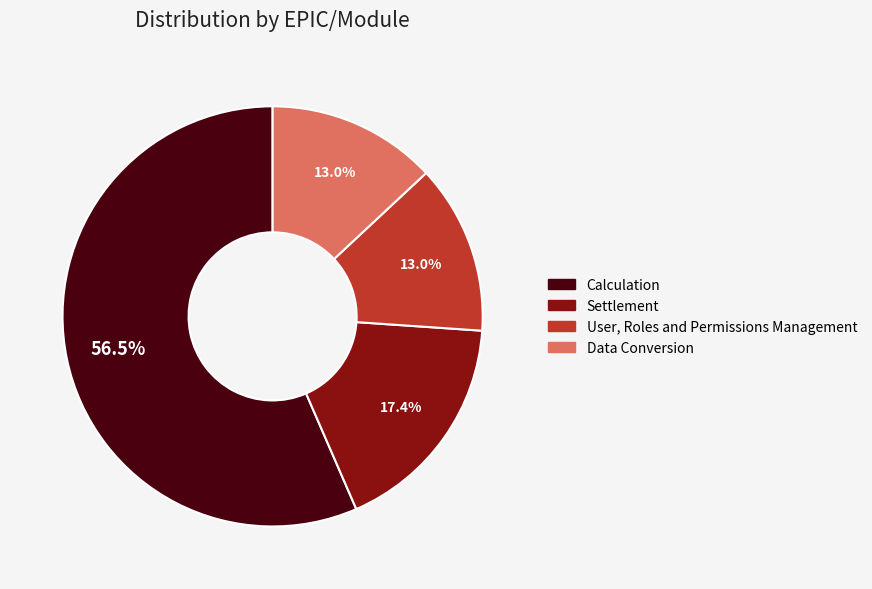

To the nearest percent, what is the average slice percentage?

25%